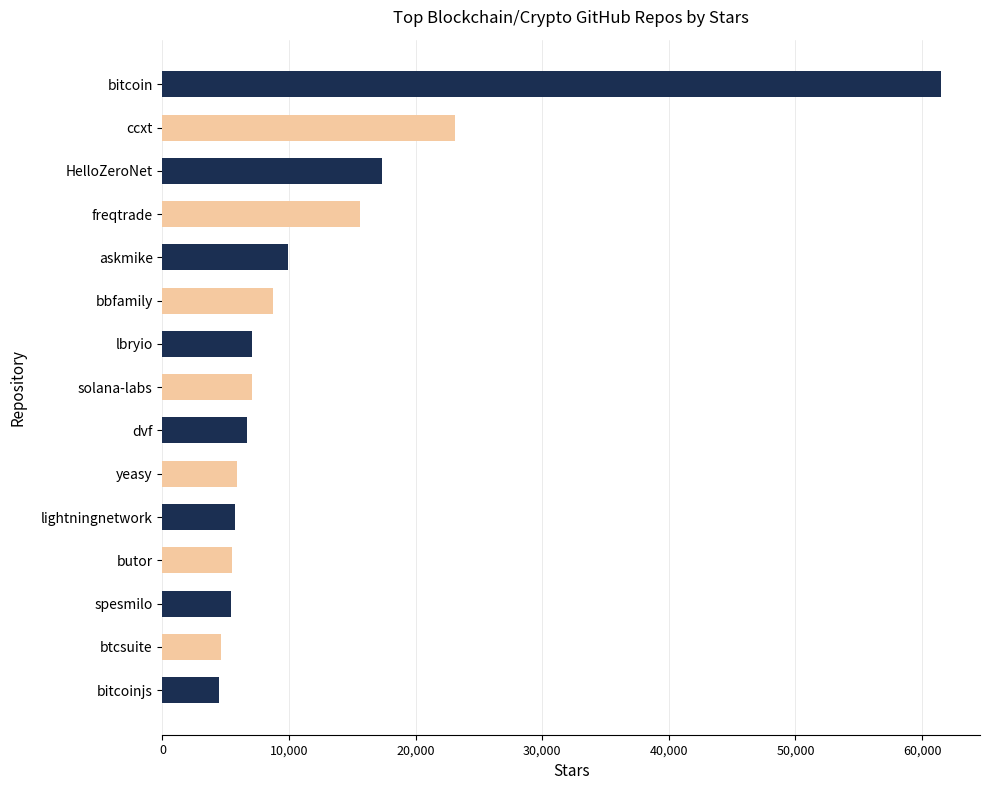

The value at askmike is 15028. True or false?

False